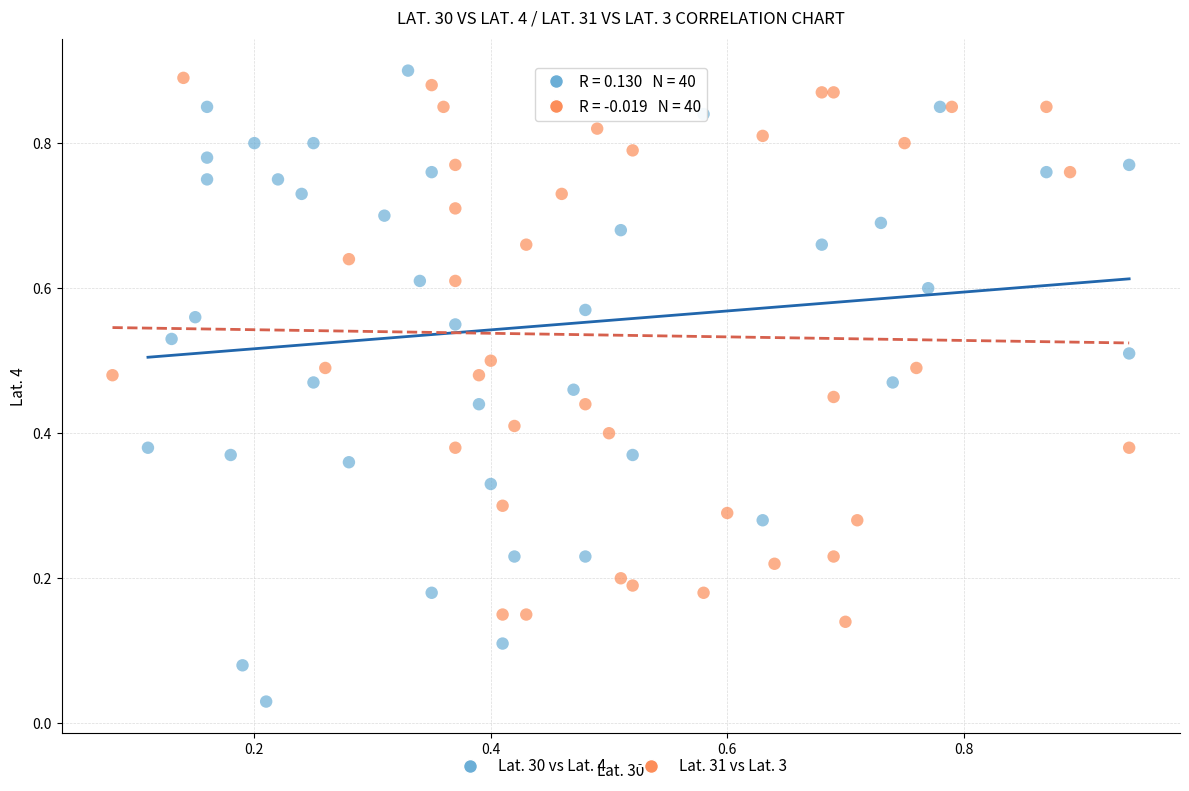

Which series contains the lowest Y value?

Lat. 30 vs Lat. 4